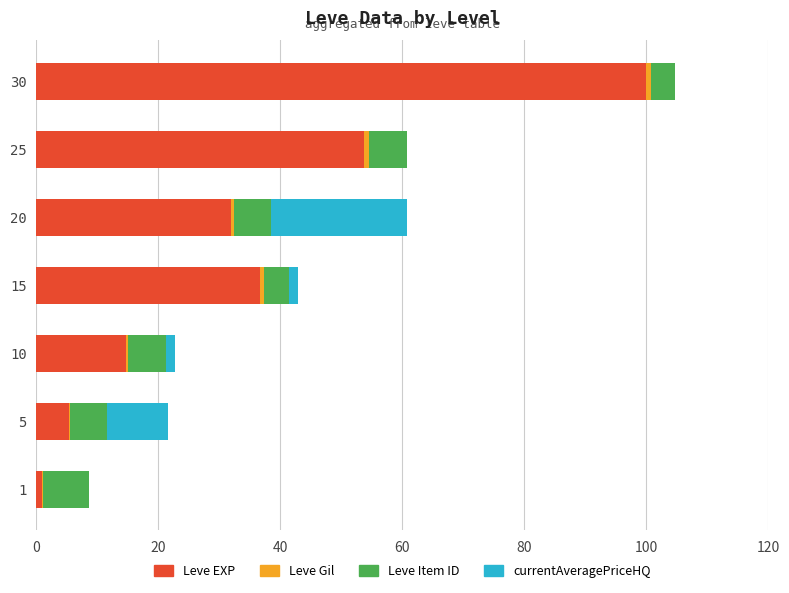

True or false: Leve EXP has a value of 60.1 at 30.

False